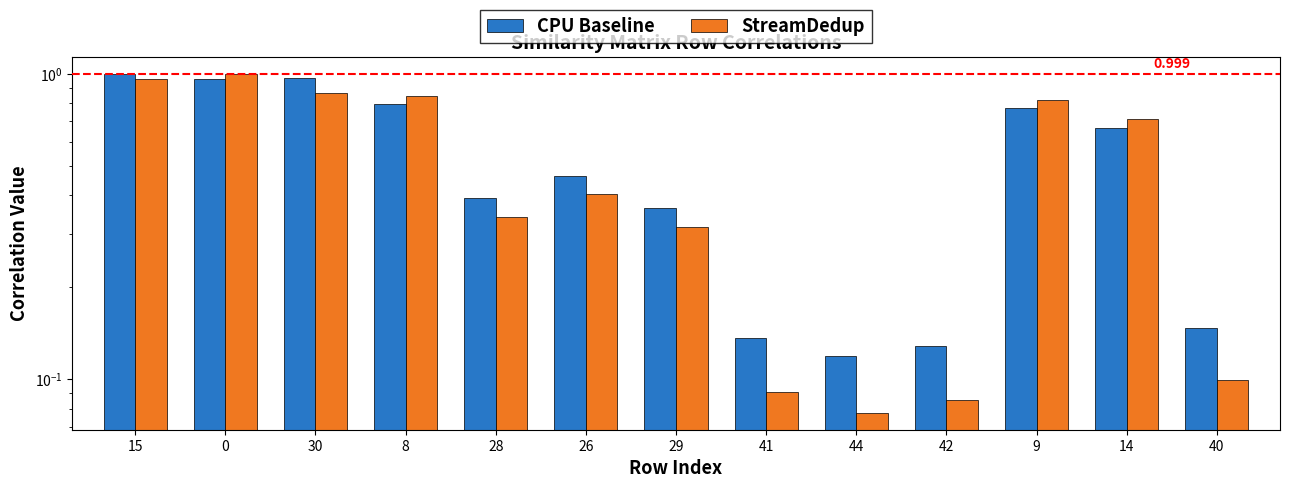

Rank the series by their maximum value, from lowest to highest.

StreamDedup, CPU Baseline